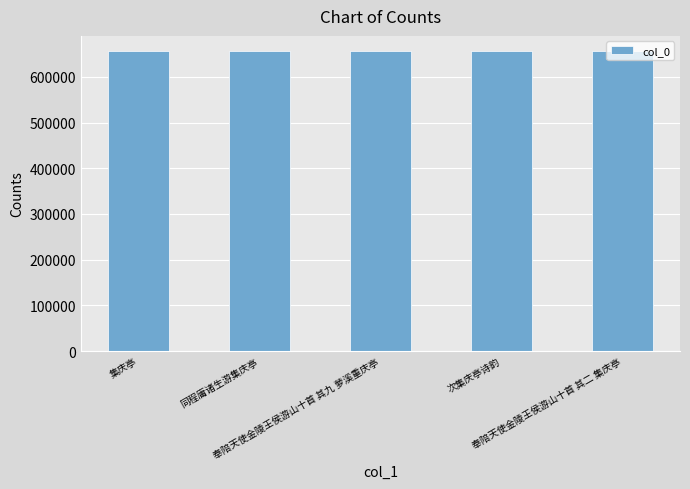

The chart shows a value of 656271 at 奉陪天使金陵王侯游山十首 其九 萝溪重庆亭. True or false?

True